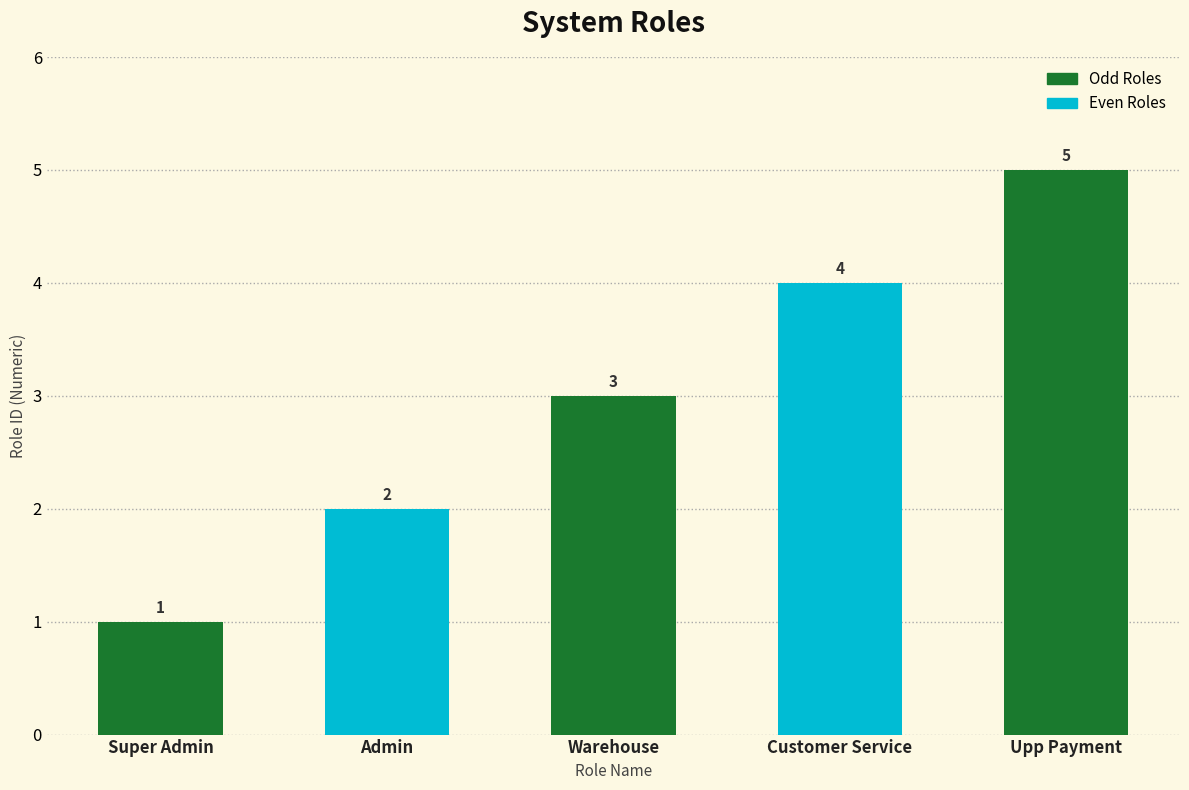

Where is the data nearest to the value 3?

Warehouse